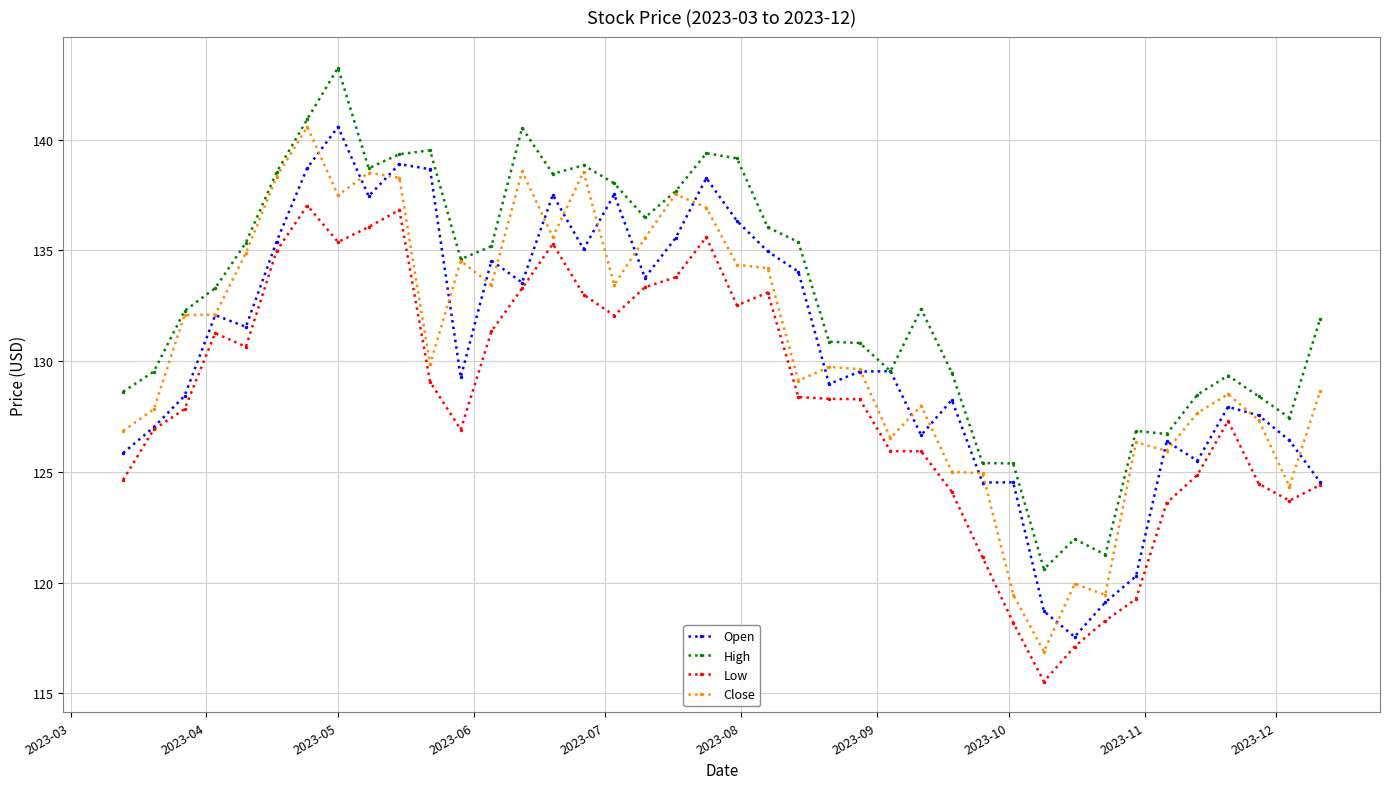

What is the highest value of the Low series?

137.0